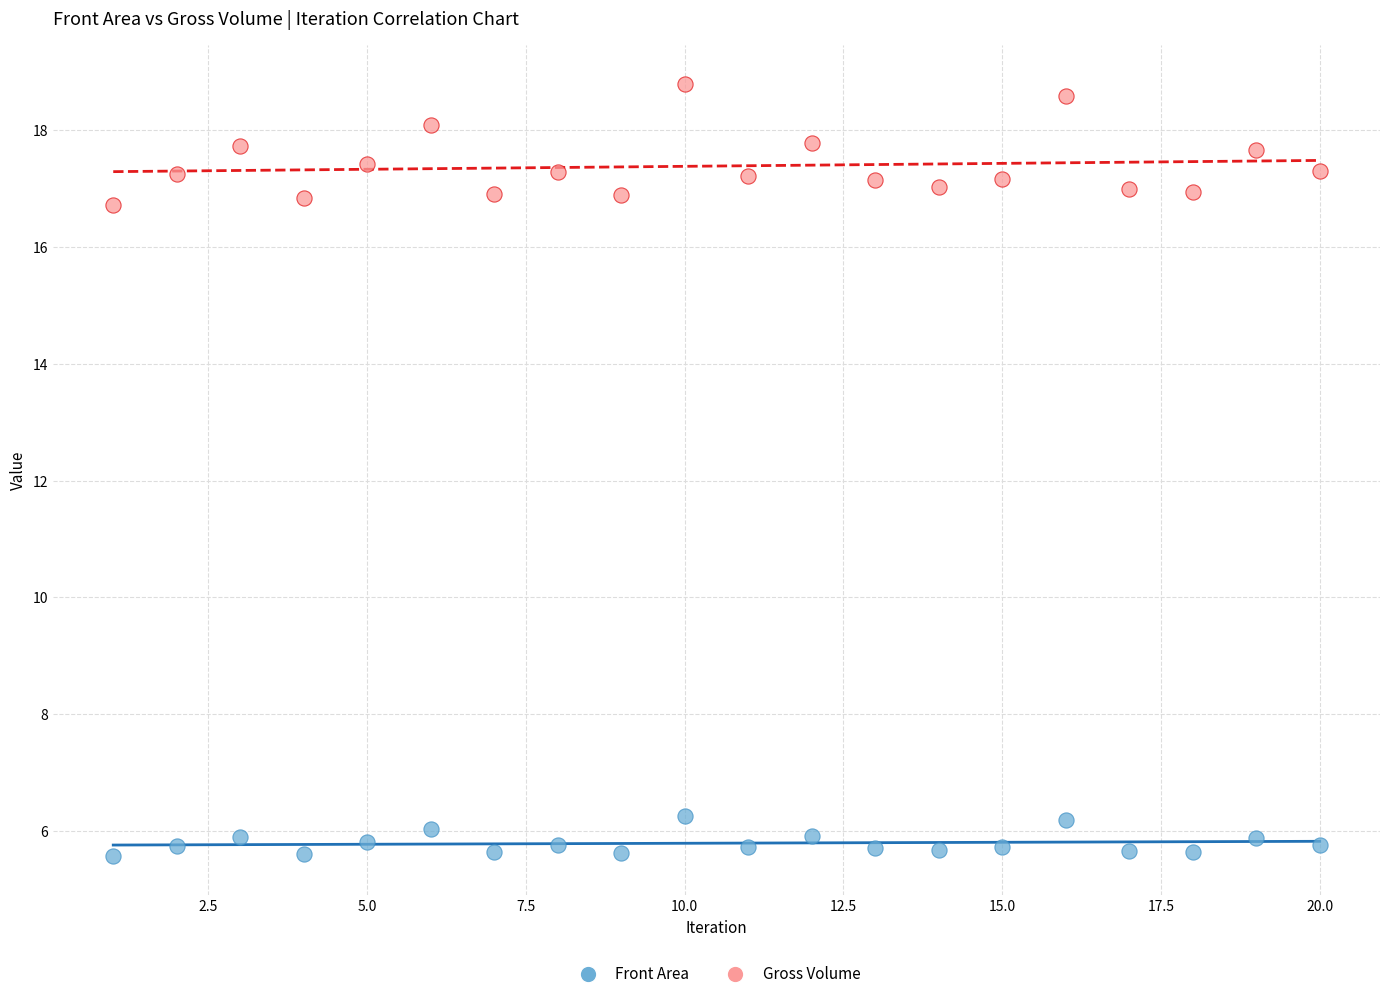

Across all data points, what is the range of Y values (max minus min)?

13.2